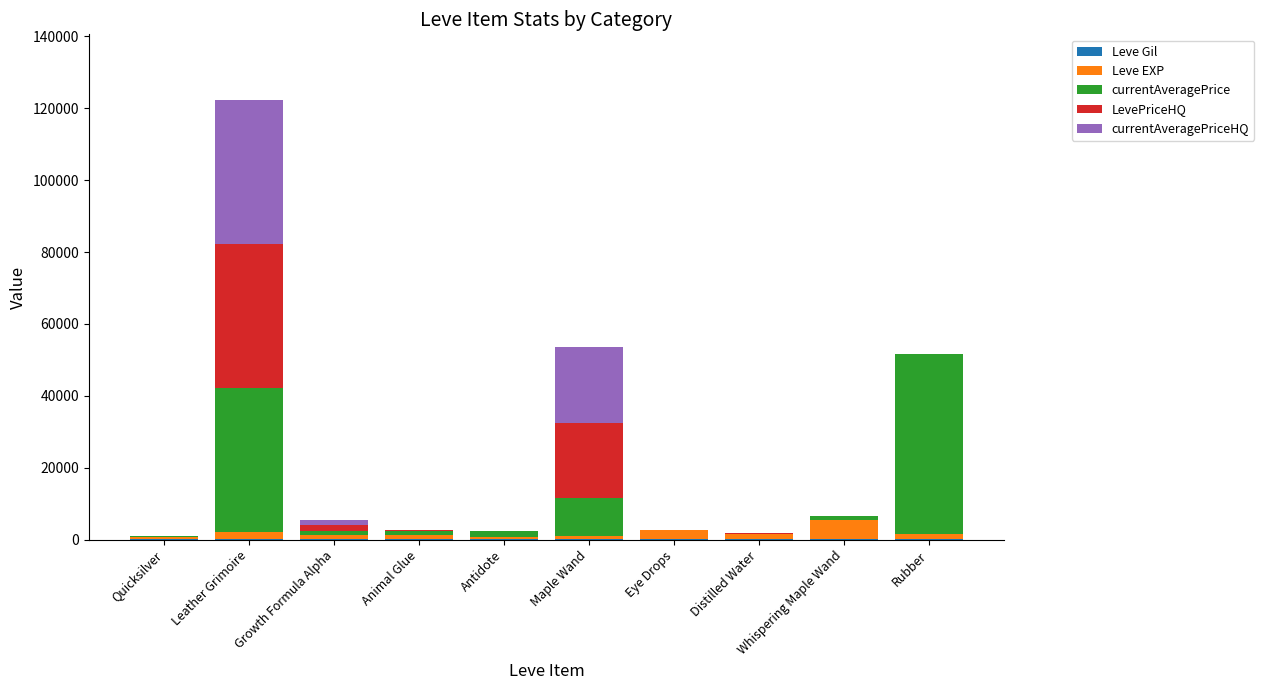

At which category is the sum across all series the highest?

Leather Grimoire